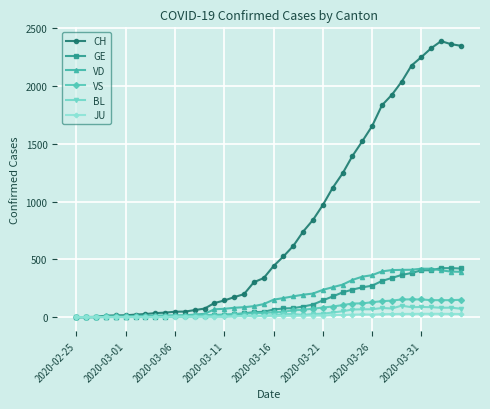

What are all the series names shown in the legend?

CH, GE, VD, VS, BL, JU